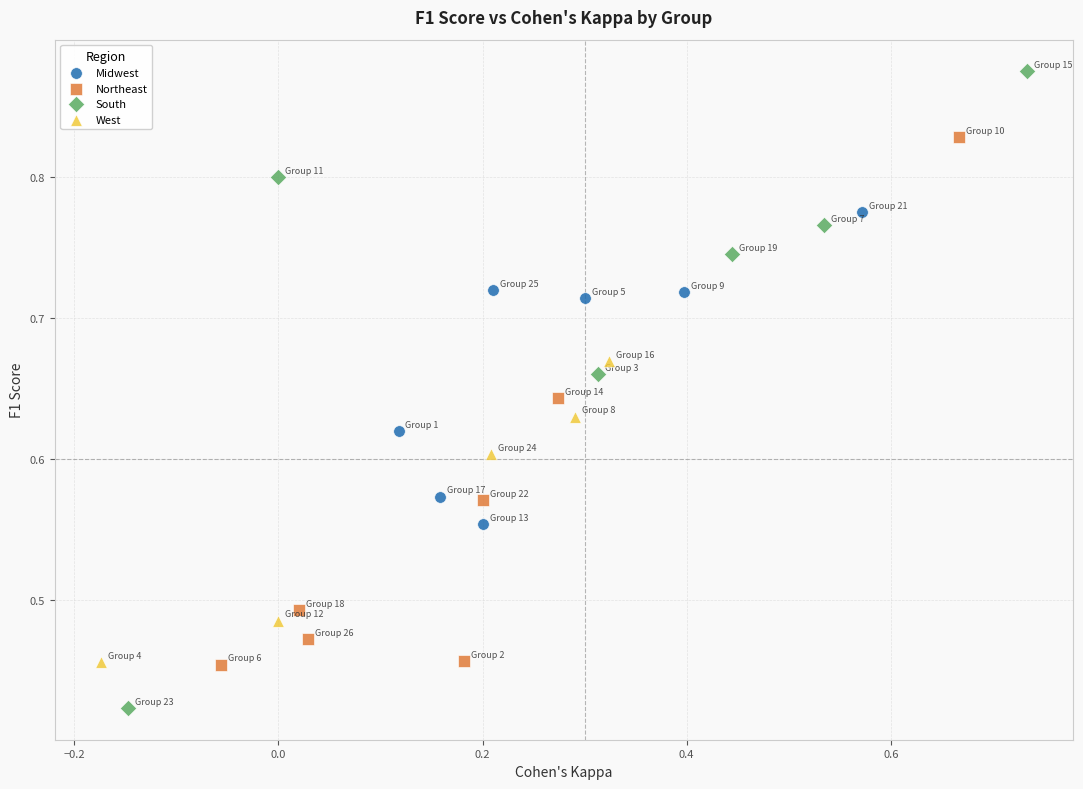

What are all the series names shown in the legend?

Midwest, Northeast, South, West